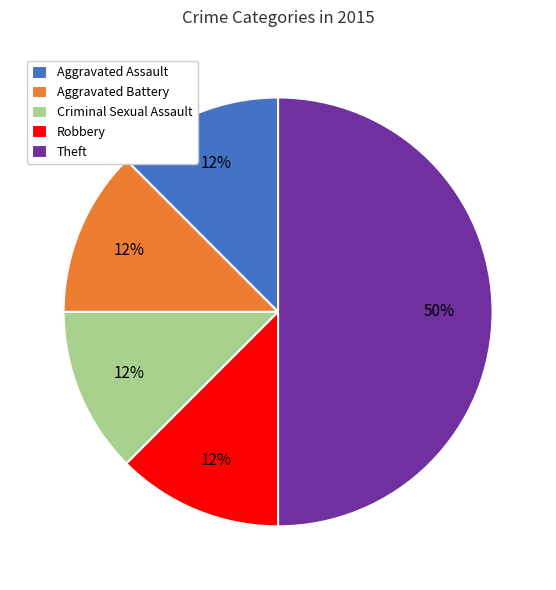

What is the ratio of the value at Criminal Sexual Assault to the value at Aggravated Battery?

1.0